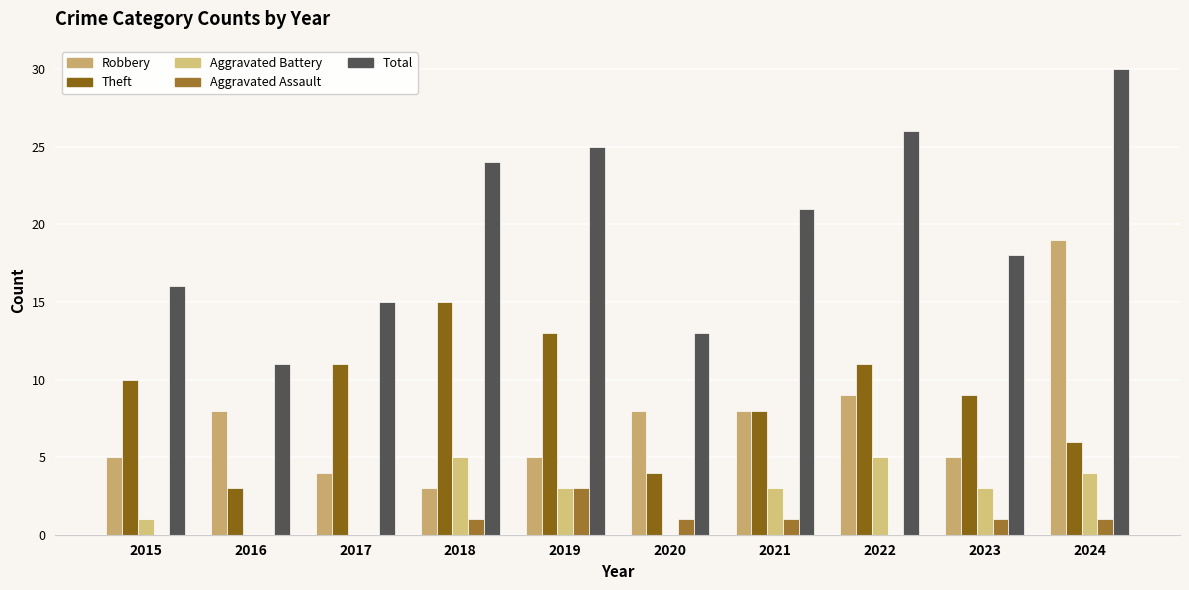

At which category is the sum across all series the highest?

2024